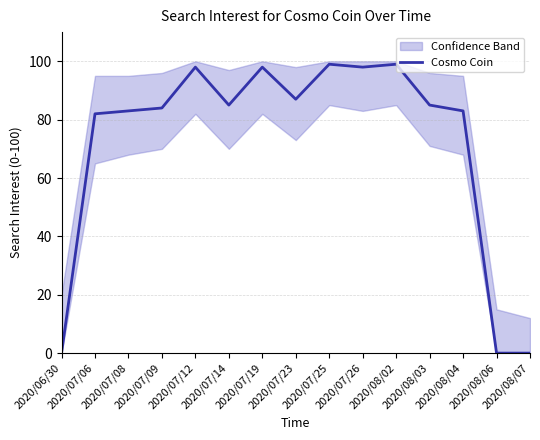

Count the number of categories in the chart.

15